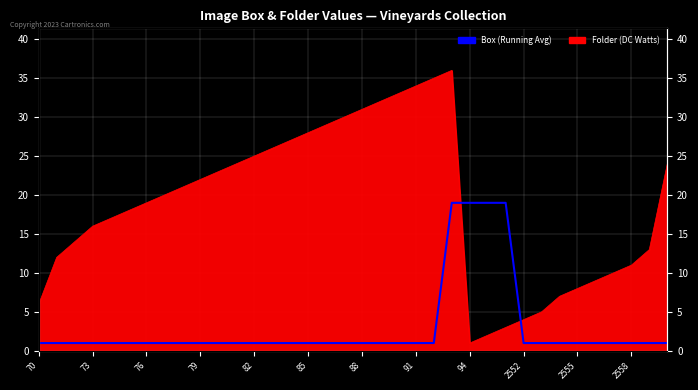

True or false: the data shows 1 at 79.

True